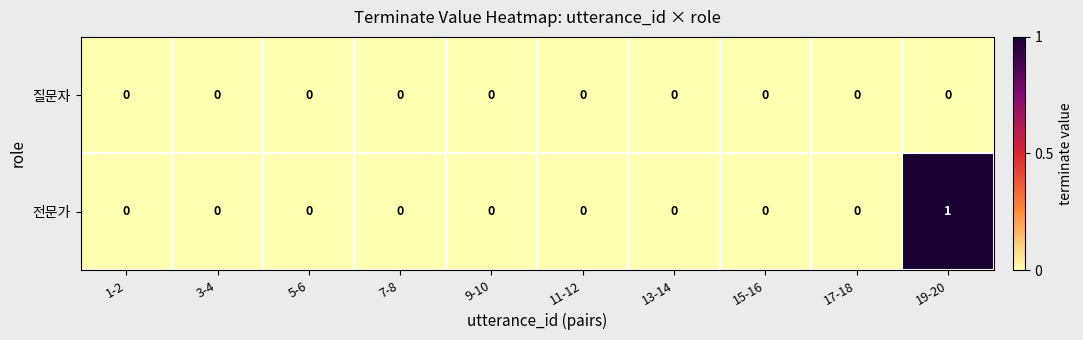

Count the number of data series in this chart.

2